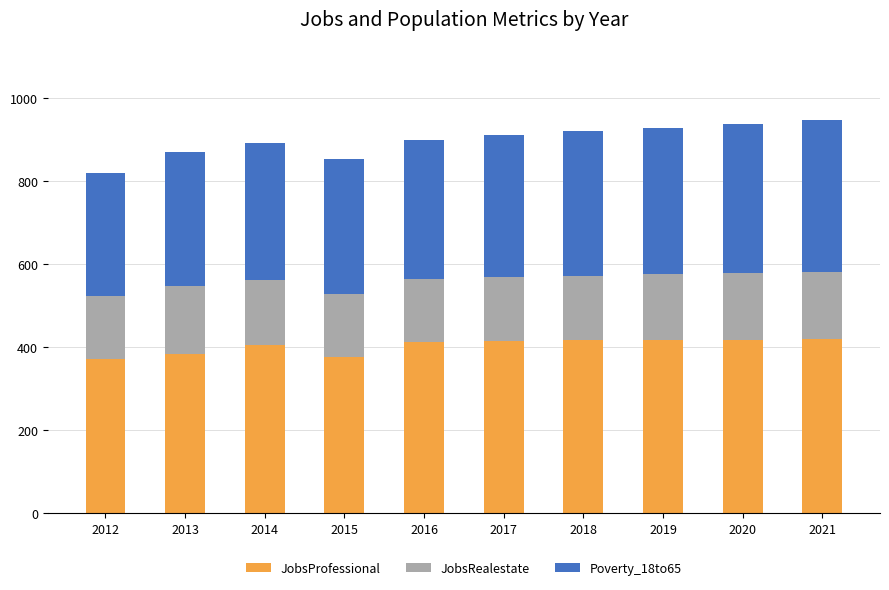

The JobsProfessional series shows 555 at 2013. True or false?

False